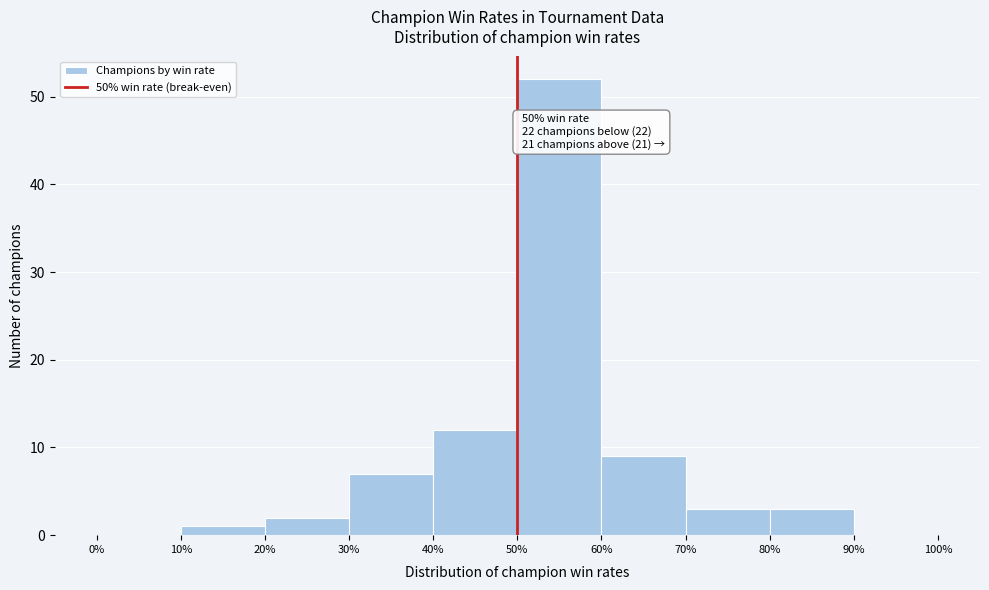

Over which range of the x-axis is the bar tallest?

50% to 60%